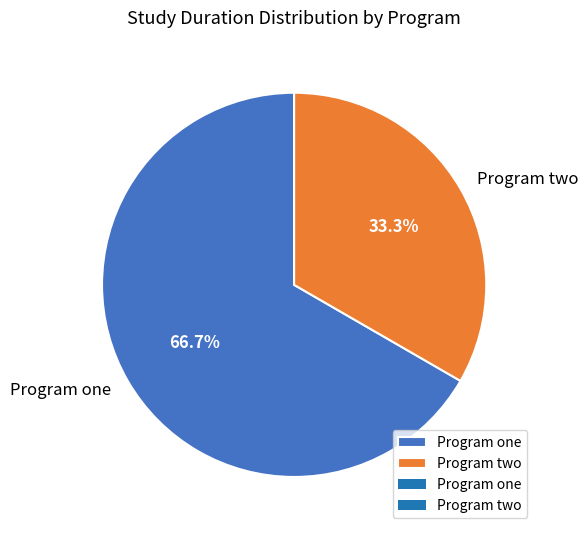

The Program one slice represents 52% of the pie. True or false?

False